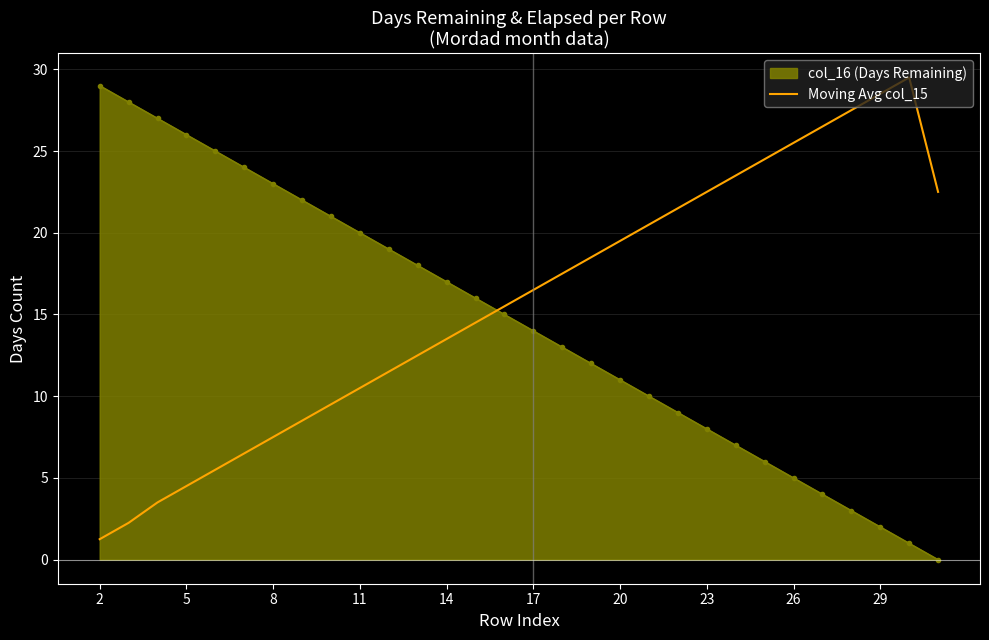

What is the greatest value displayed?

29.5